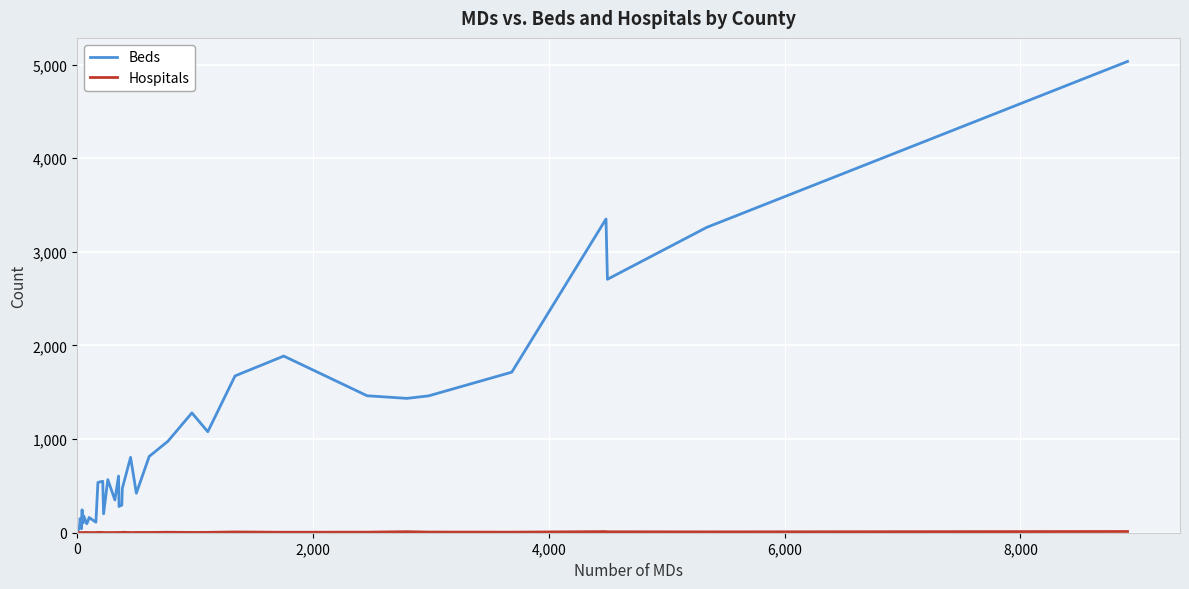

Which series has the widest spread of values?

Beds